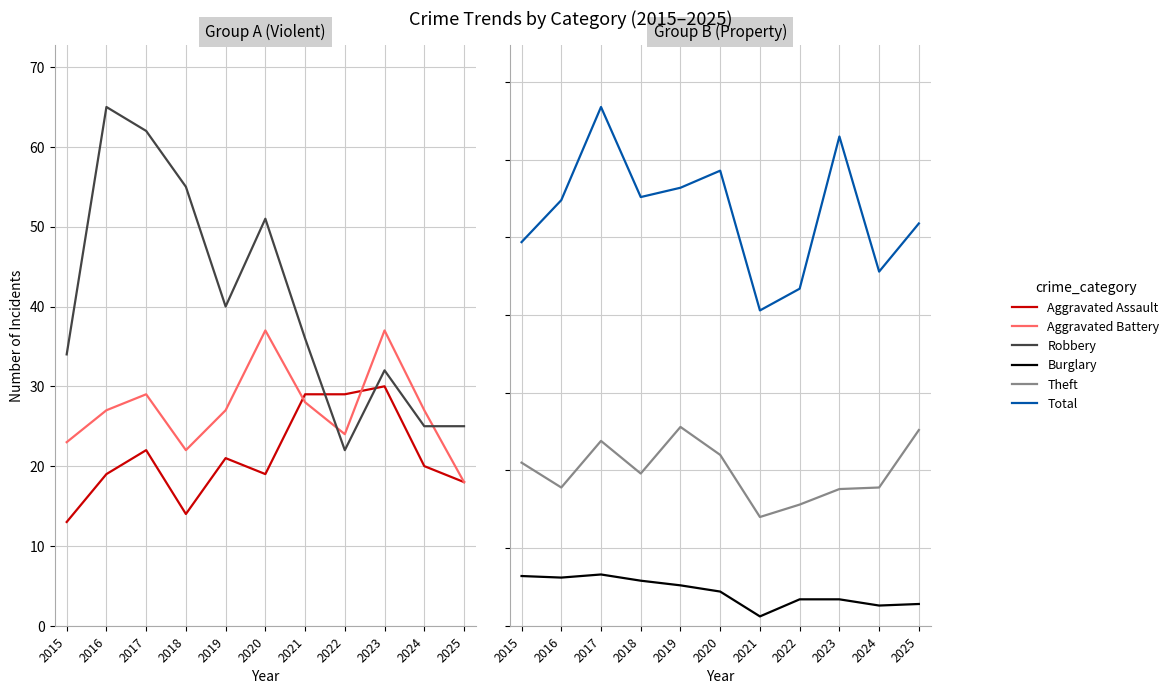

True or false: Aggravated Assault and Total cross at least once.

False